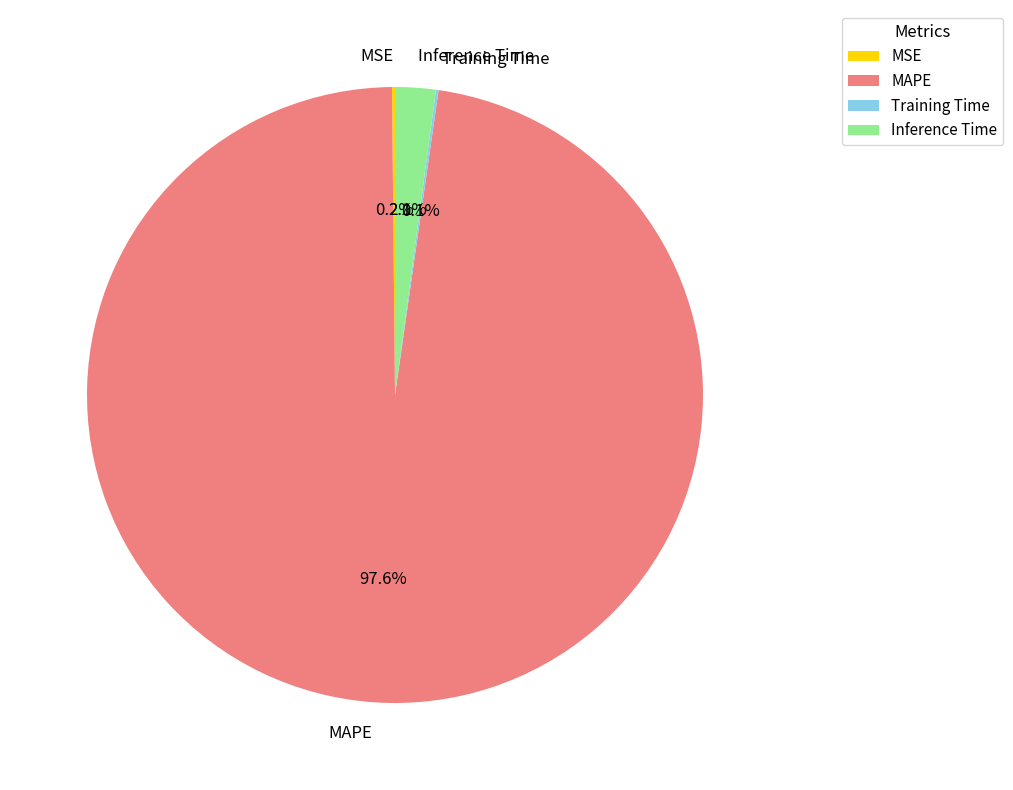

Which slice is the largest?

MAPE